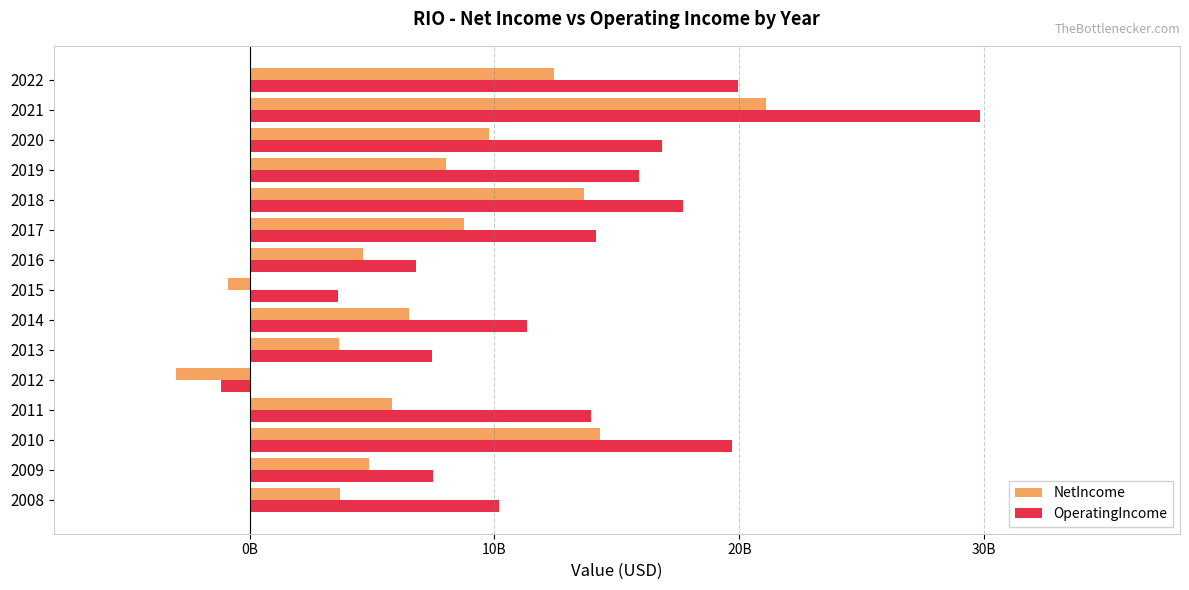

Reading right to left, list all the values displayed in this chart.

NetIncome: 12420000000.0	21094000000.0	9769000000.0	8010000000.0	13638000000.0	8762000000.0	4617000000.0	-866000000.0	6527000000.0	3665000000.0	-2990000000.0	5826000000.0	14324000000.0	4872000000.0	3675999711.2
OperatingIncome: 19933000000.0	29817000000.0	16829000000.0	15903000000.0	17687000000.0	14135000000.0	6795000000.0	3615000000.0	11346000000.0	7430000000.0	-1153000000.0	13940000000.0	19694000000.0	7506000000.0	10194000600.2